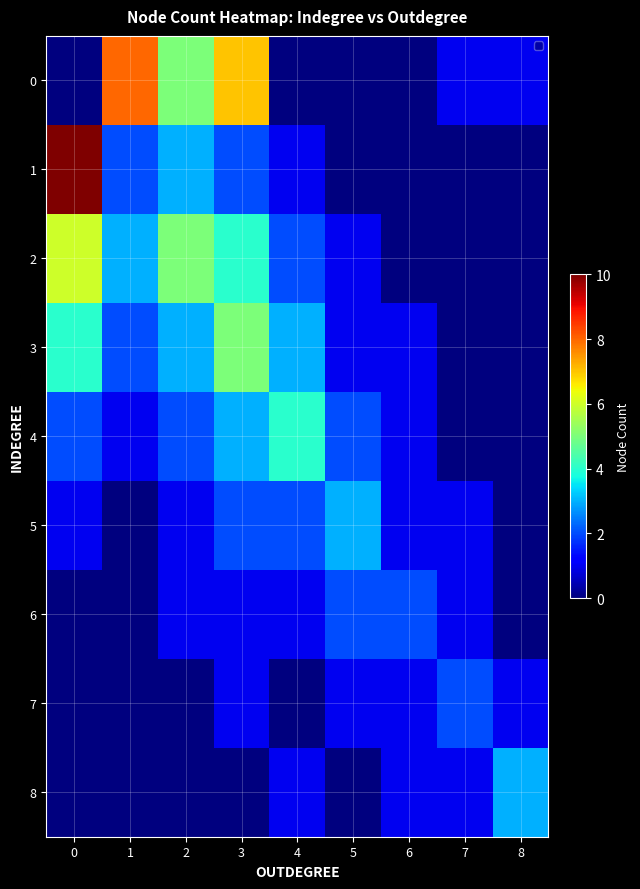

Reading left to right, list all the values displayed in this chart.

0: 0=0	1=8	2=5	3=7	4=0	5=0	6=0	7=1	8=1
1: 0=10	1=2	2=3	3=2	4=1	5=0	6=0	7=0	8=0
2: 0=6	1=3	2=5	3=4	4=2	5=1	6=0	7=0	8=0
3: 0=4	1=2	2=3	3=5	4=3	5=1	6=1	7=0	8=0
4: 0=2	1=1	2=2	3=3	4=4	5=2	6=1	7=0	8=0
5: 0=1	1=0	2=1	3=2	4=2	5=3	6=1	7=1	8=0
6: 0=0	1=0	2=1	3=1	4=1	5=2	6=2	7=1	8=0
7: 0=0	1=0	2=0	3=1	4=0	5=1	6=1	7=2	8=1
8: 0=0	1=0	2=0	3=0	4=1	5=0	6=1	7=1	8=3